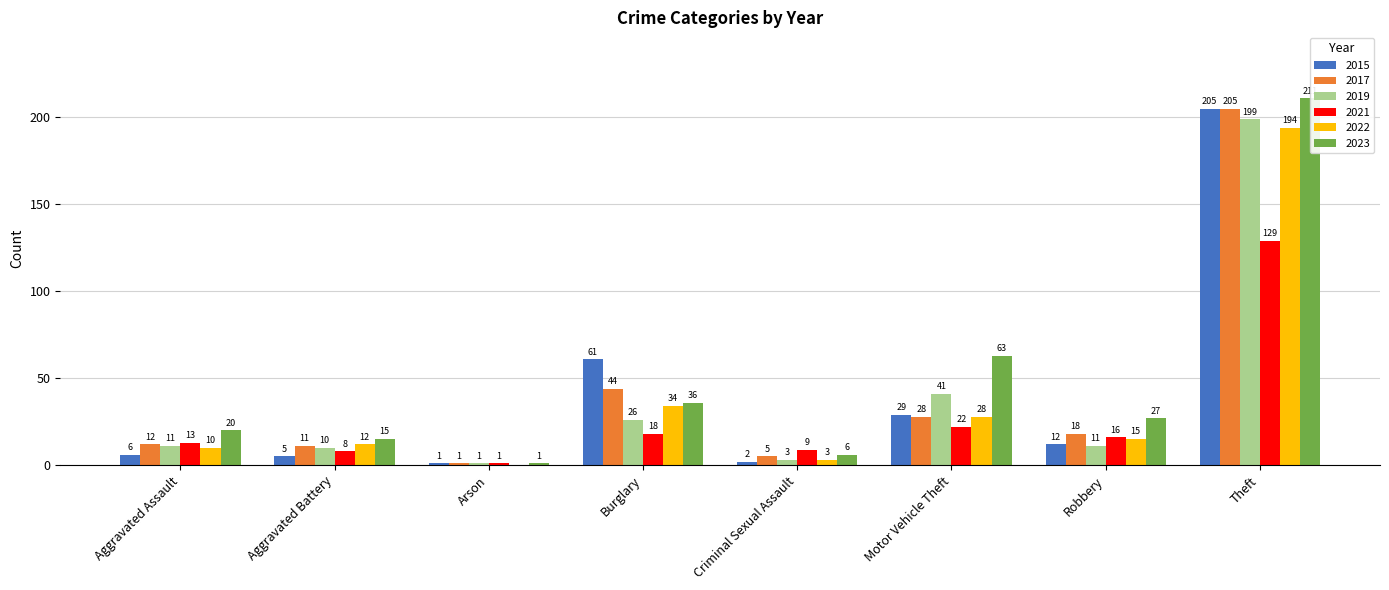

What is the maximum value shown in the chart?

211